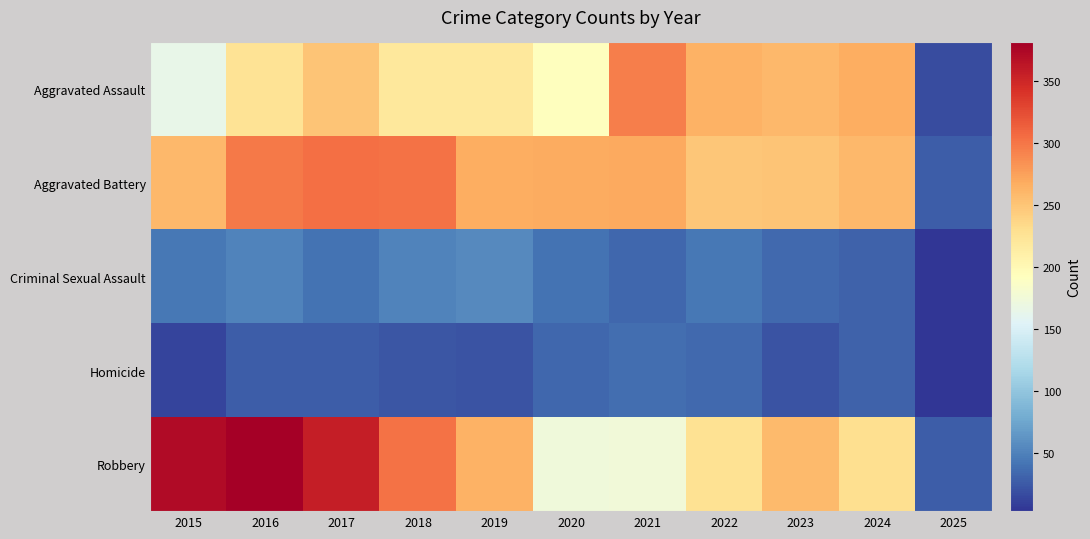

What is the difference between the highest and lowest values at 2018?

279